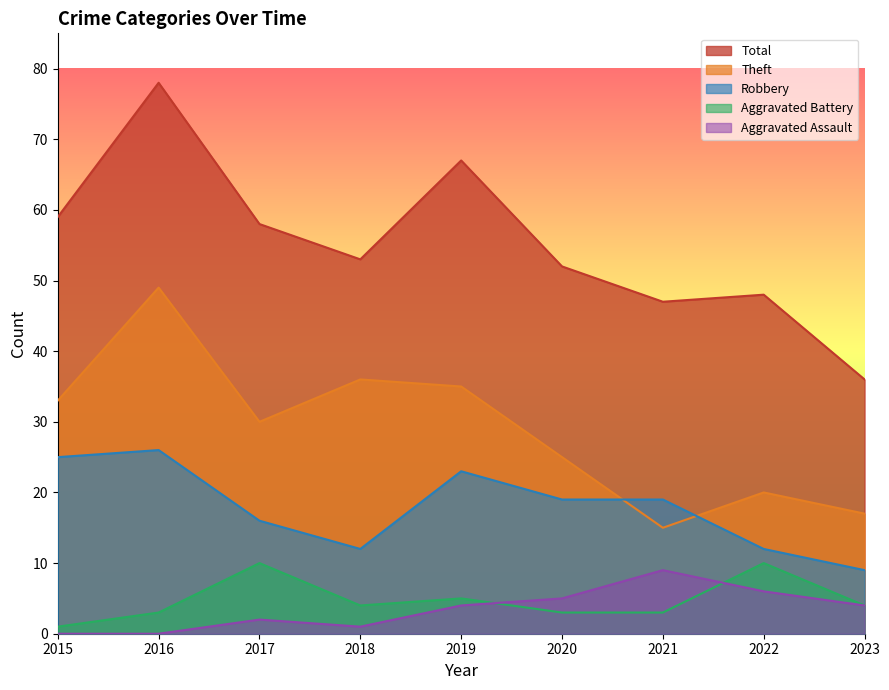

What is the value of the Robbery point at the 9th from the left?

9